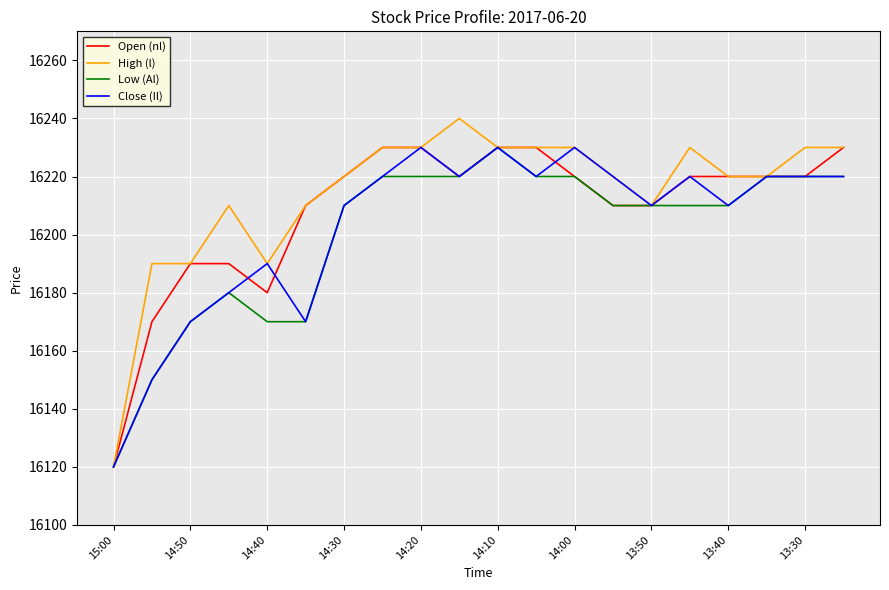

What is the minimum value shown in the chart?

16120